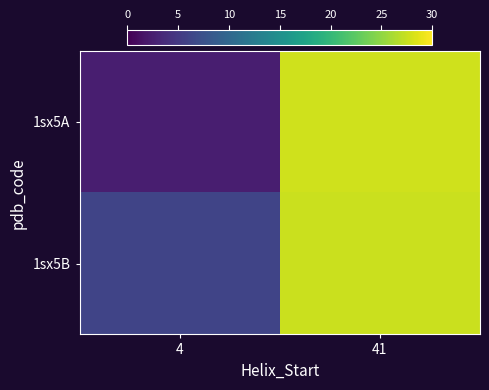

What is the minimum value shown in the chart?

2.5